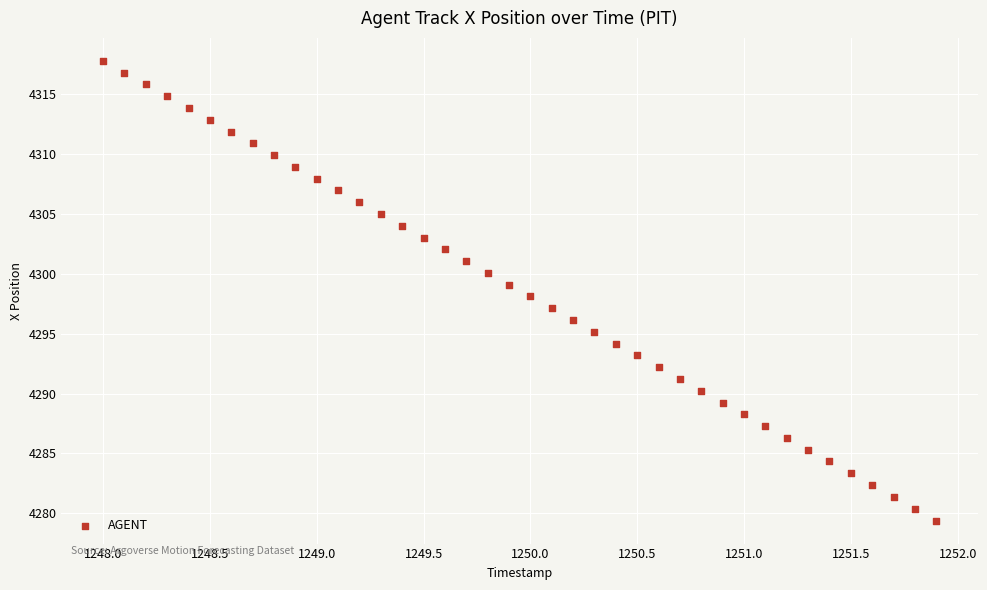

What is the range of X values (max minus min)?

3.9